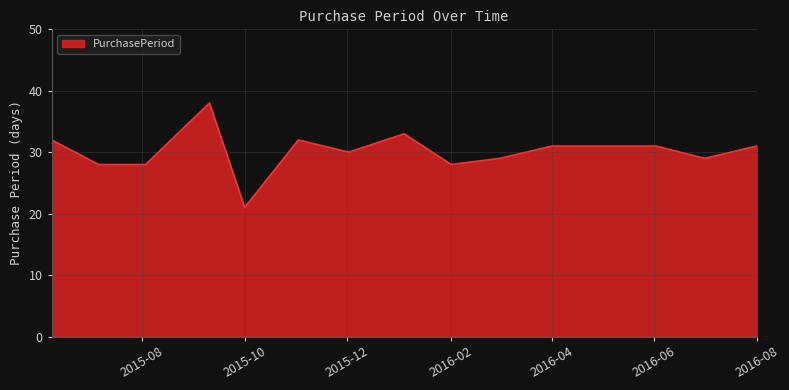

Reading left to right, what are all the values shown in this chart?

32	28	28	38	21	32	30	33	28	29	31	31	31	29	31